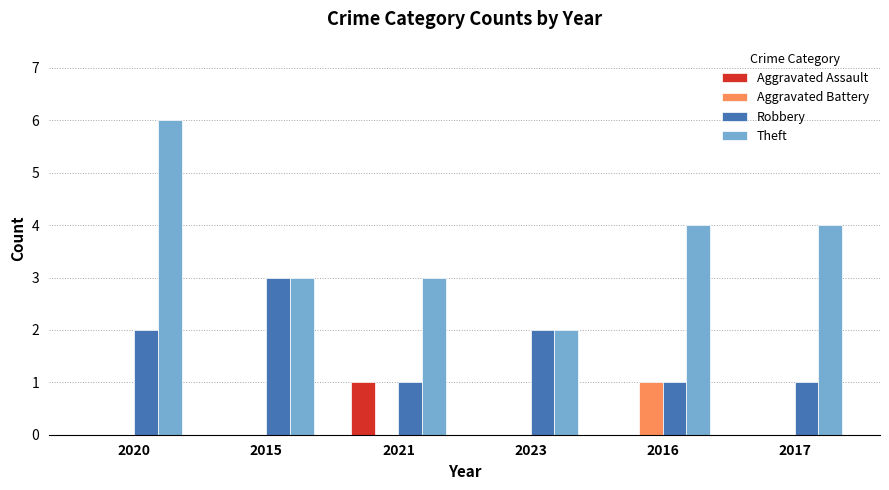

How many groups of bars are there?

6